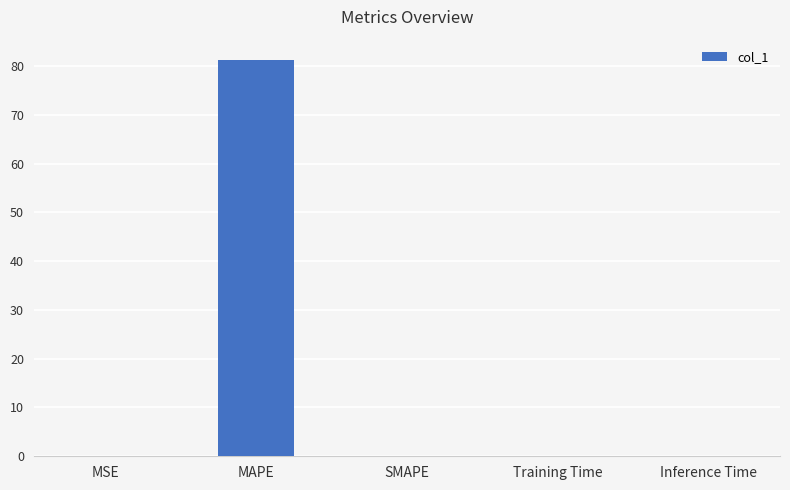

How many data points does each series have?

5